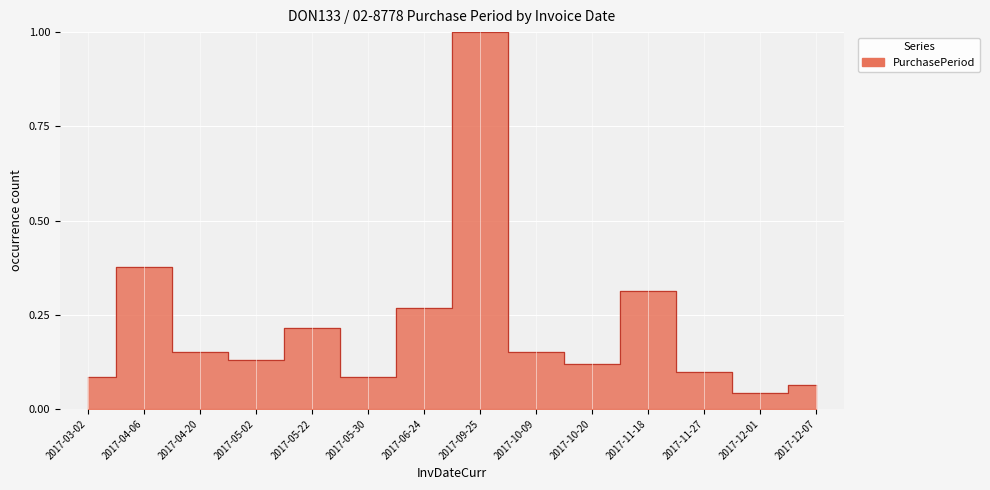

How many distinct data groups are displayed?

1